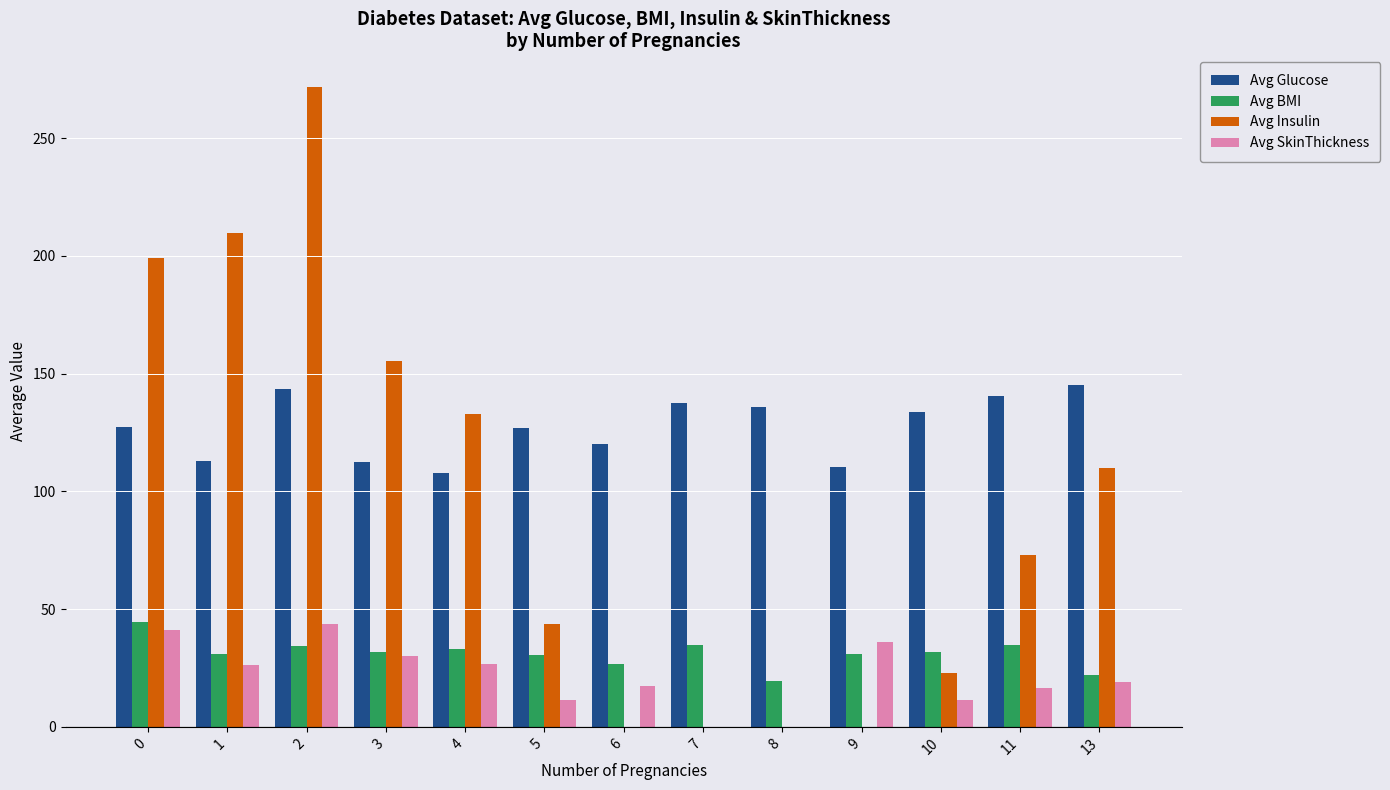

Between 1 and 9, which series saw the biggest shift?

Avg Insulin